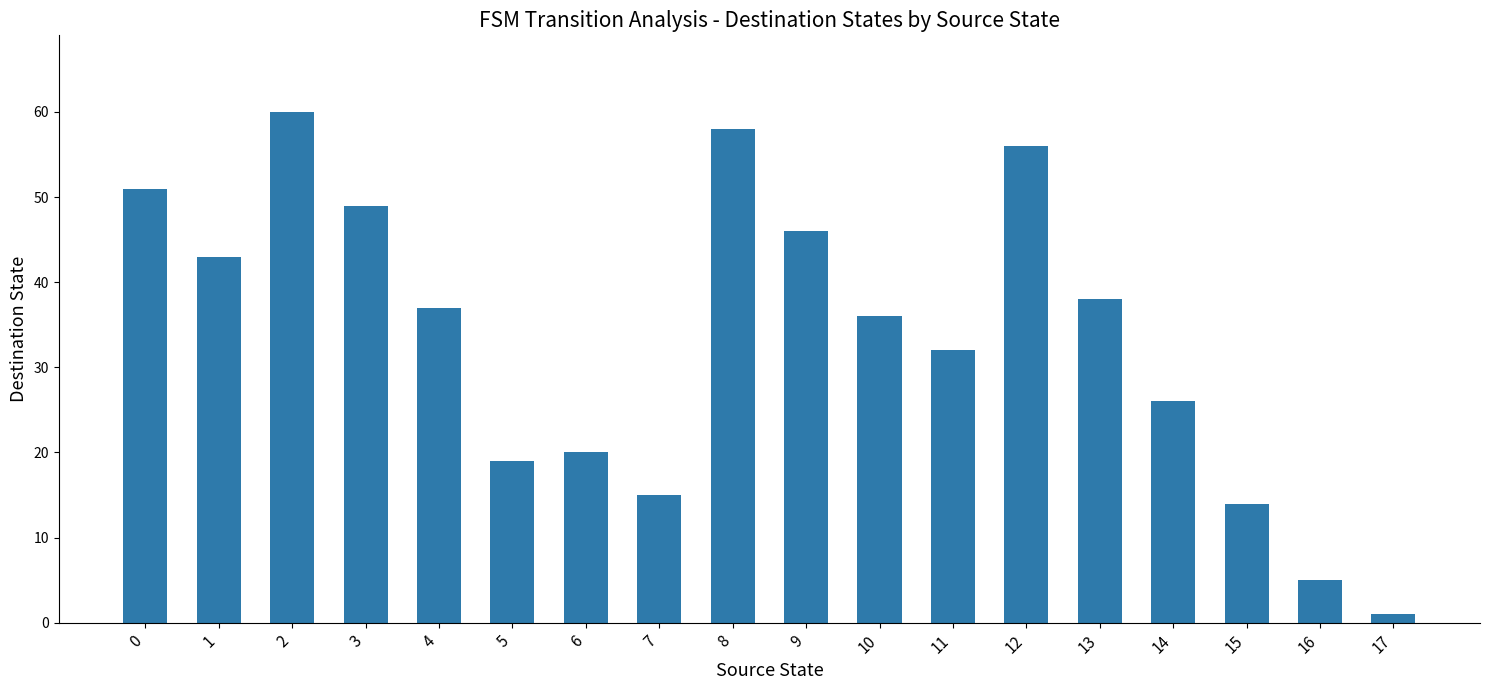

Reading left to right, extract all data points from this chart.

0=51	1=43	2=60	3=49	4=37	5=19	6=20	7=15	8=58	9=46	10=36	11=32	12=56	13=38	14=26	15=14	16=5	17=1